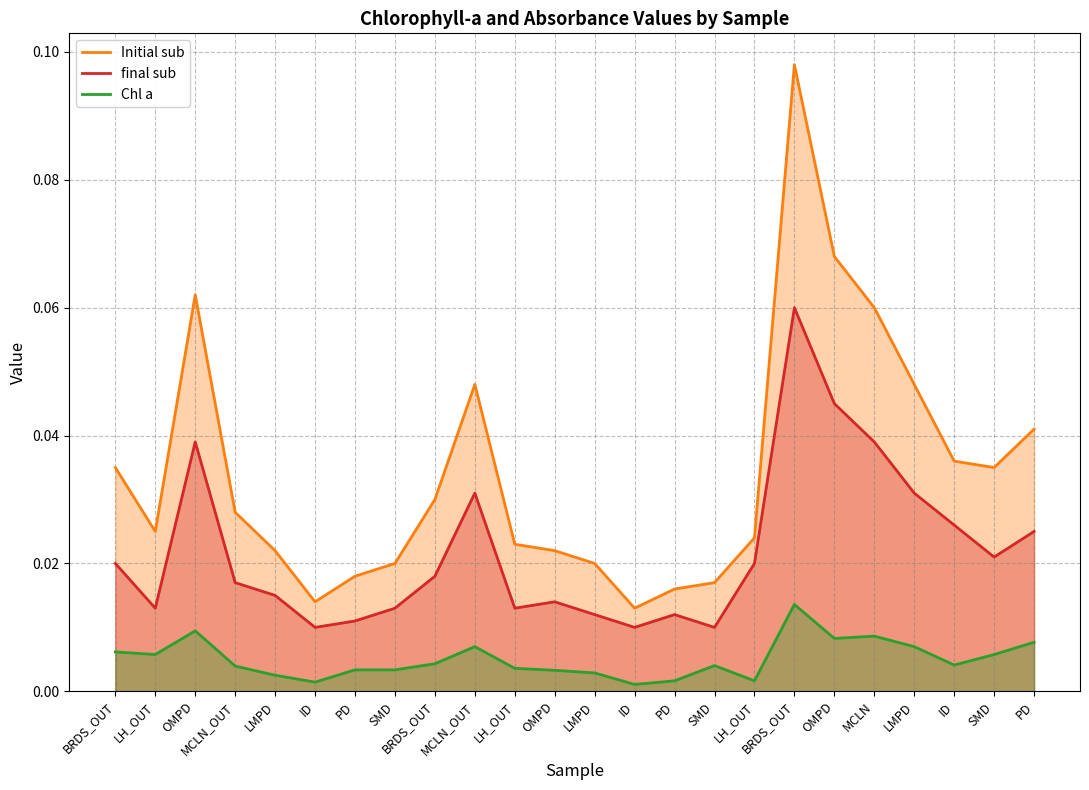

The value of Chl a at SMD is 0.0. True or false?

True